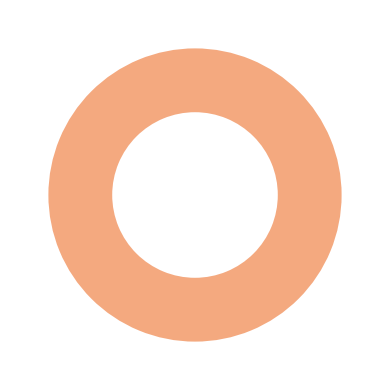

Do 2613545 and 2613663 together represent more than half of the pie?

Yes